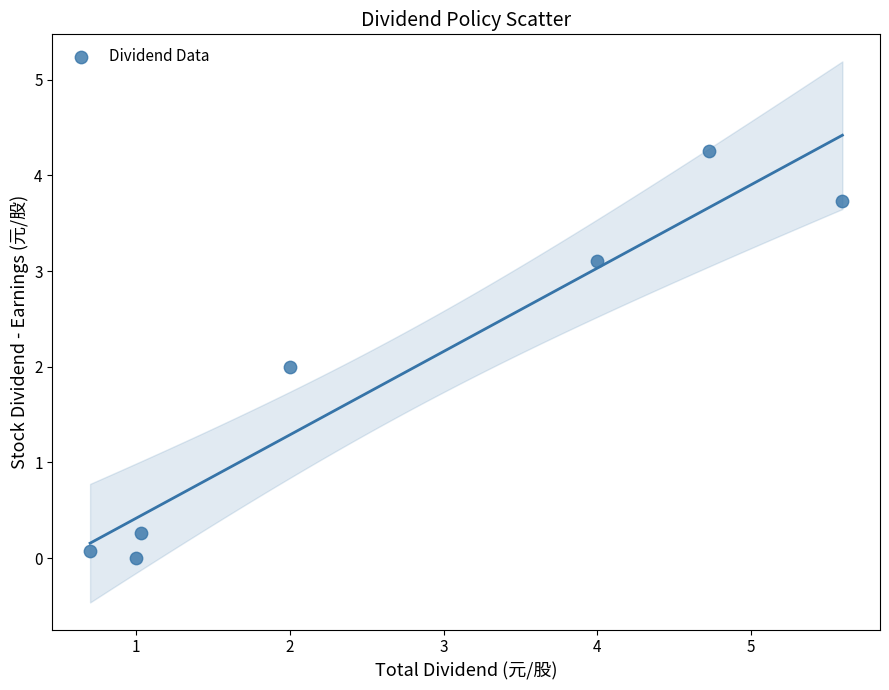

What is the average X value?

2.7